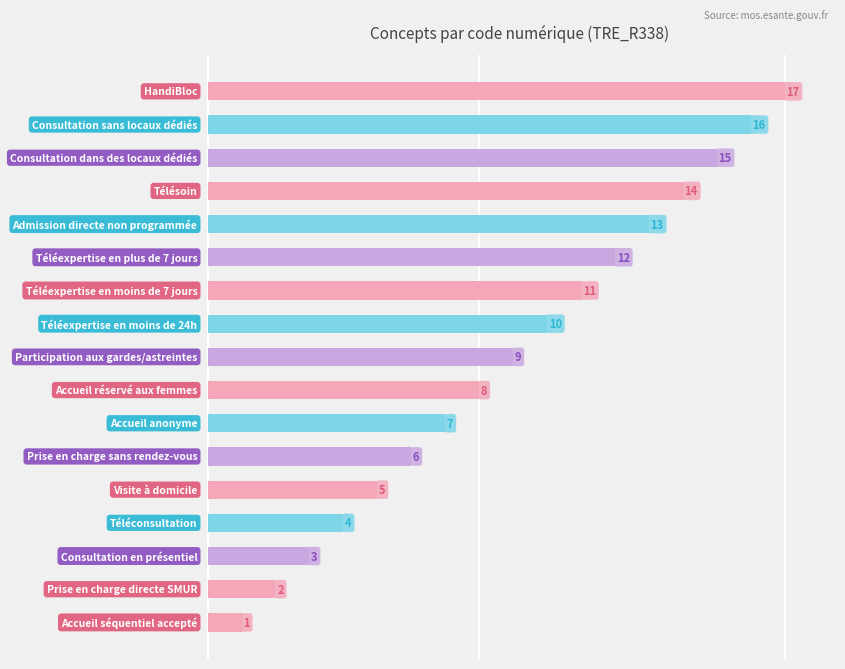

What is the sum of all values?

153